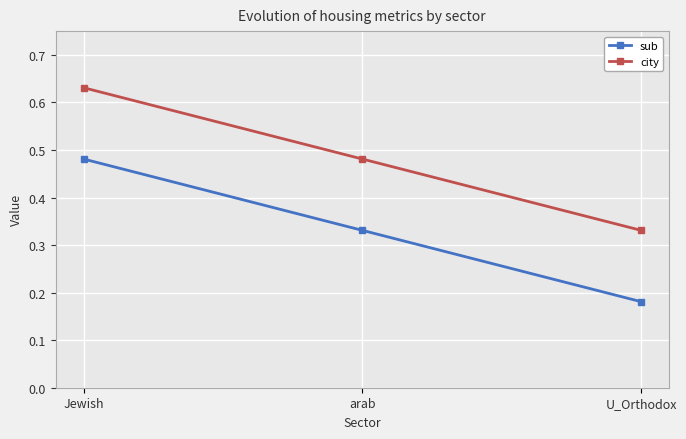

True or false: city has a value of 0.2 at U_Orthodox.

False